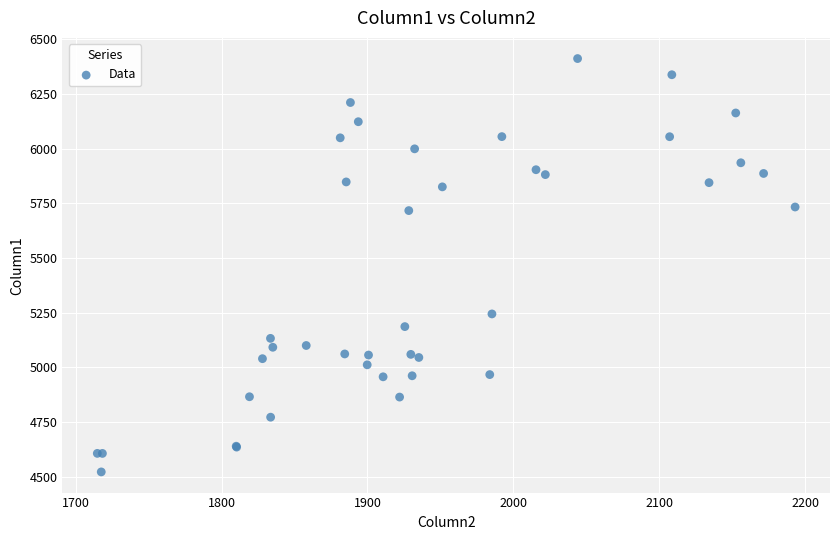

What Y value in the scatter plot is closest to 5467?

5244.6